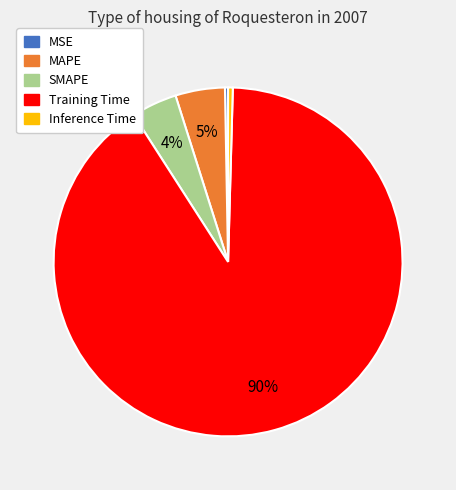

How many slices are in this pie chart?

5